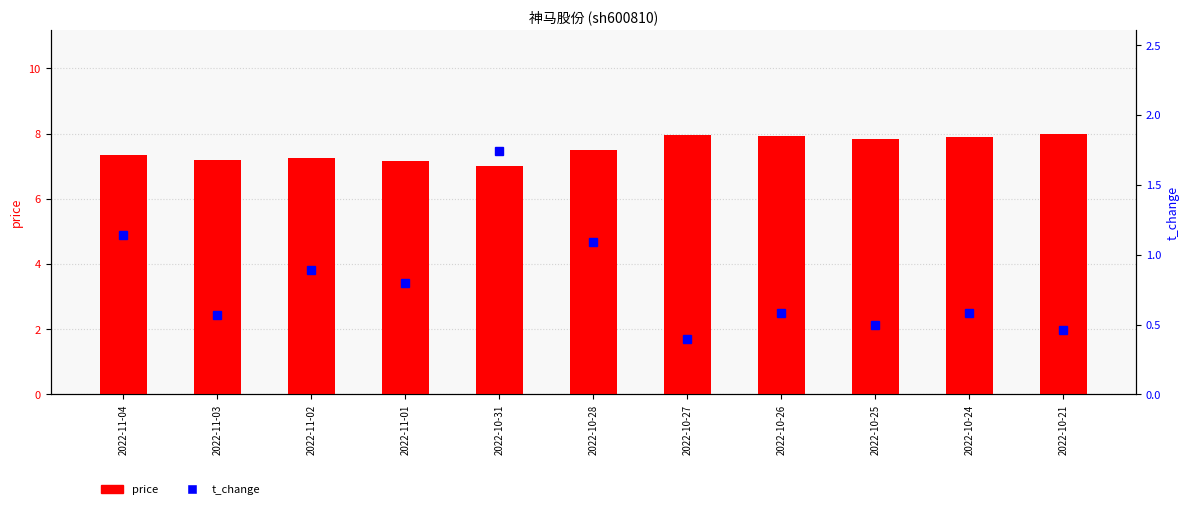

What are all the series names shown in the legend?

price, t_change